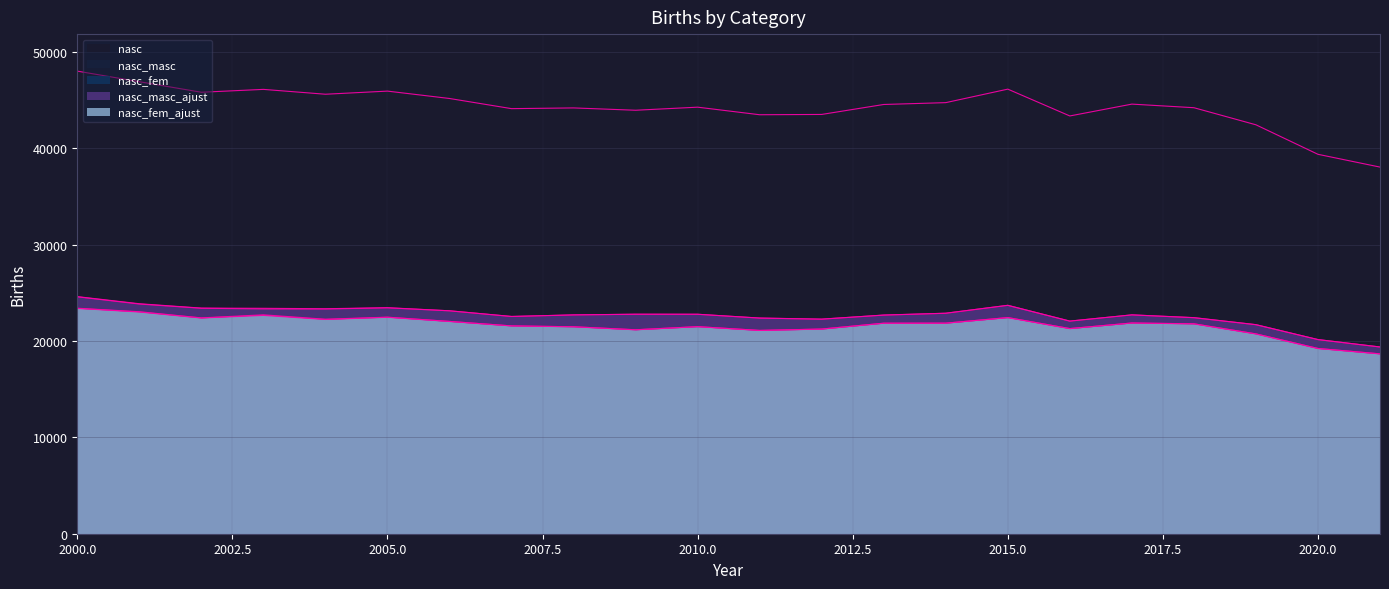

What is the difference between the second highest and second lowest values in the nasc_fem series?

3784